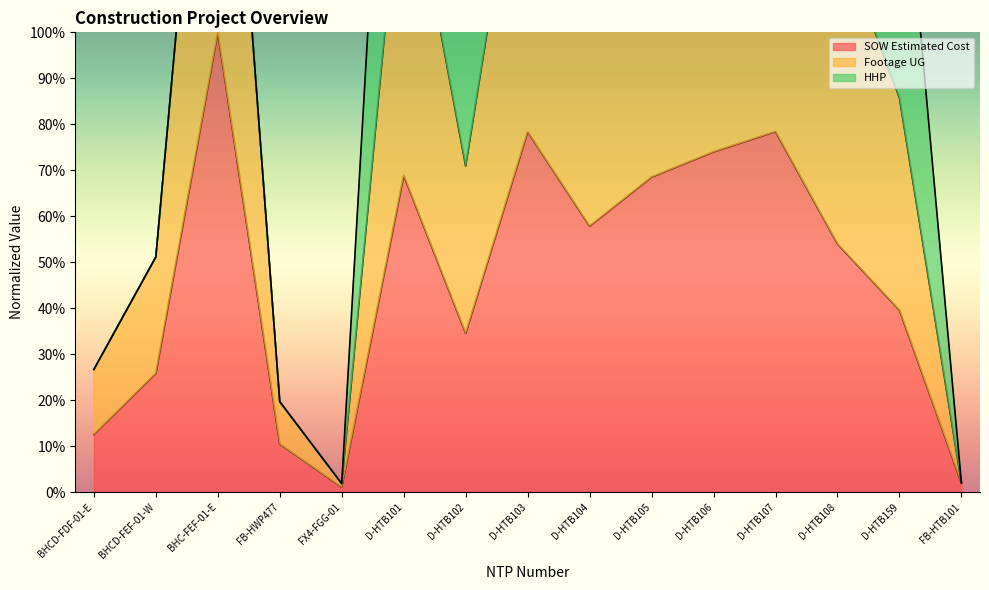

At which label does SOW Estimated Cost reach its peak?

BHC-FEF-01-E